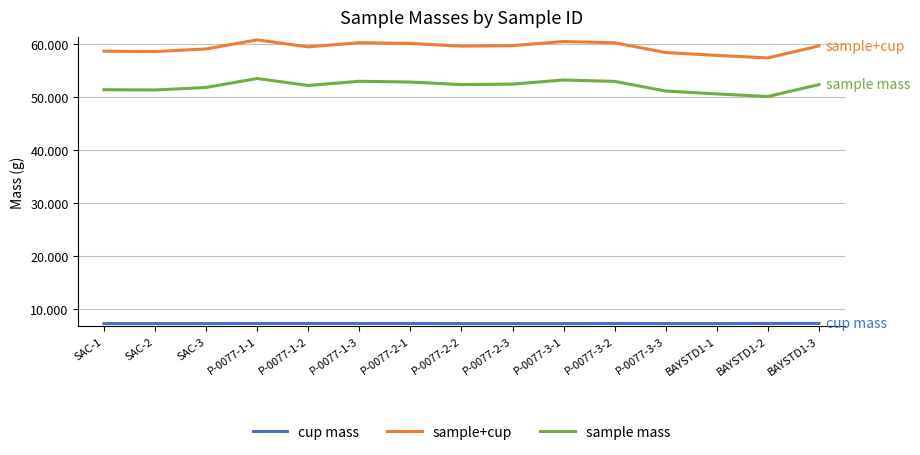

True or false: sample+cup and sample mass cross at least once.

False